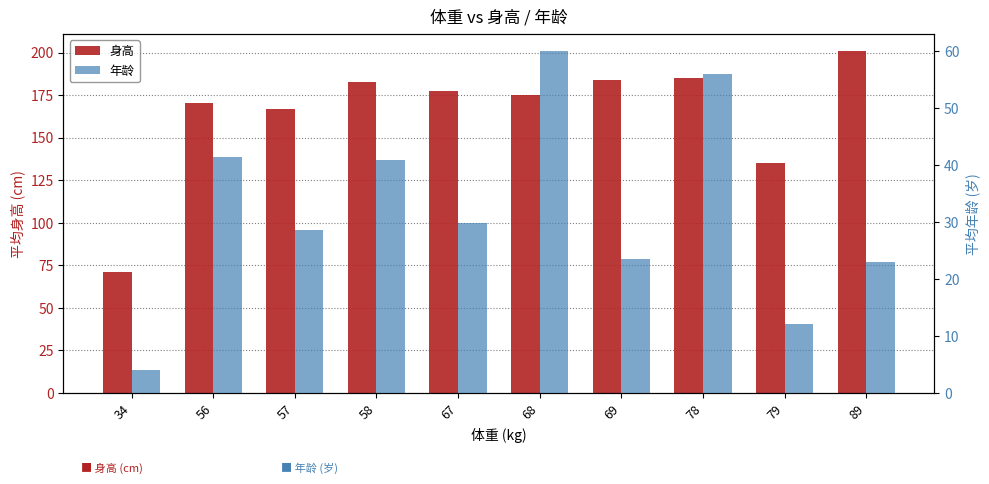

Between 58 and 78, which is larger?

78